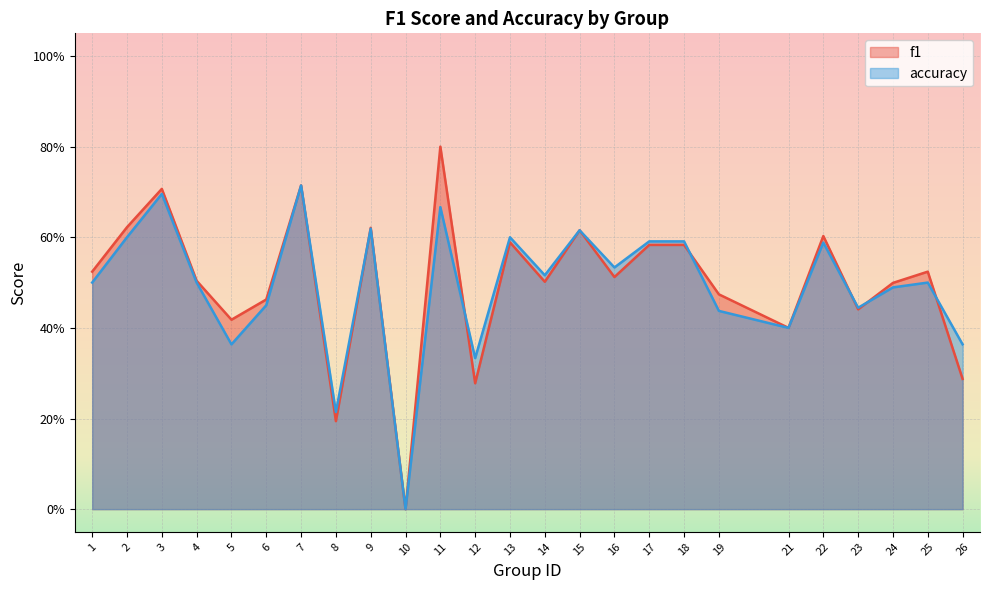

Which series changed the most between 13 and 22?

f1